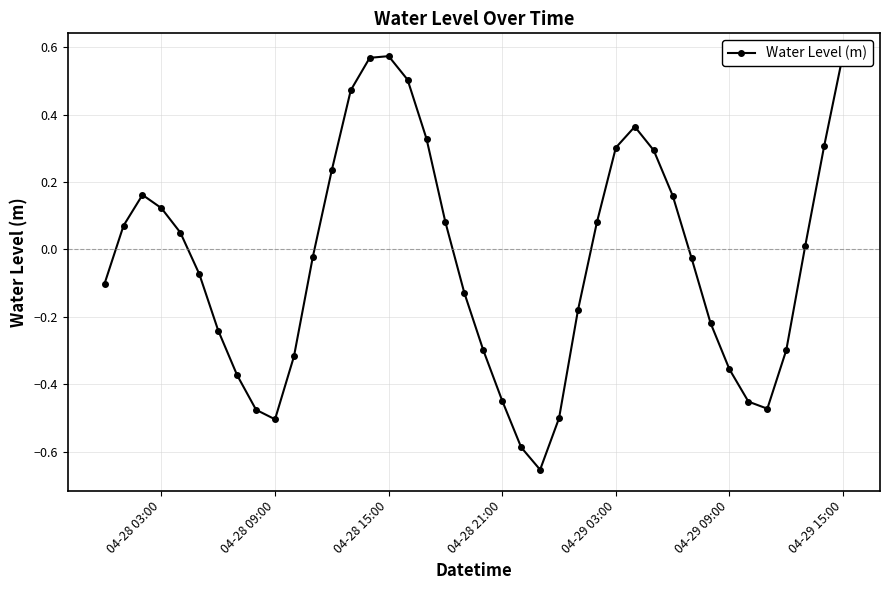

How many positive values are there?

19